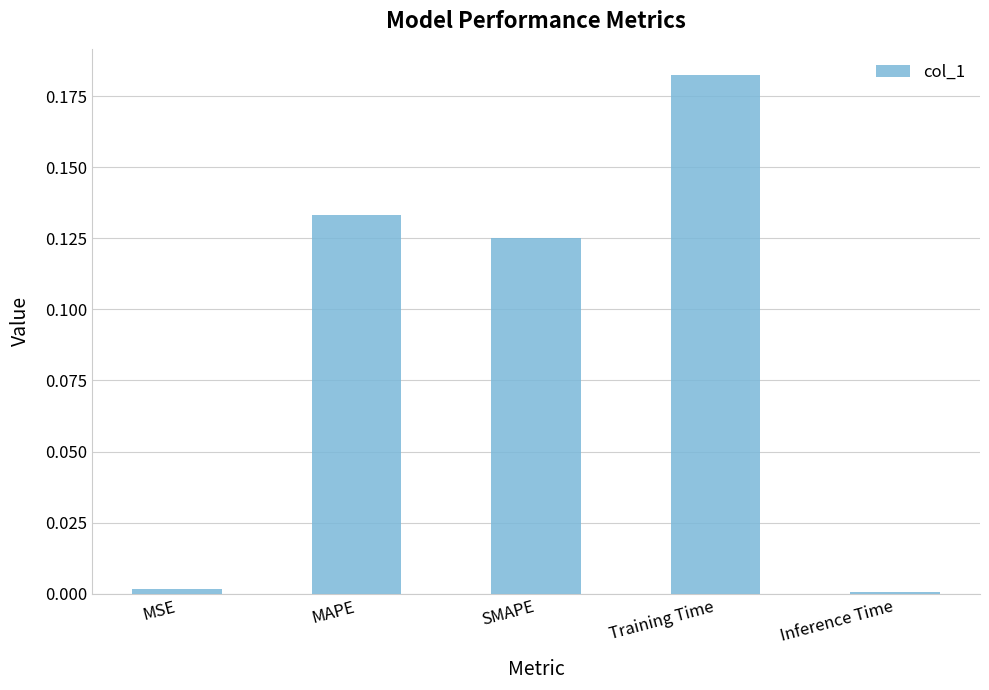

What is the sum of the values at SMAPE and MAPE?

0.3